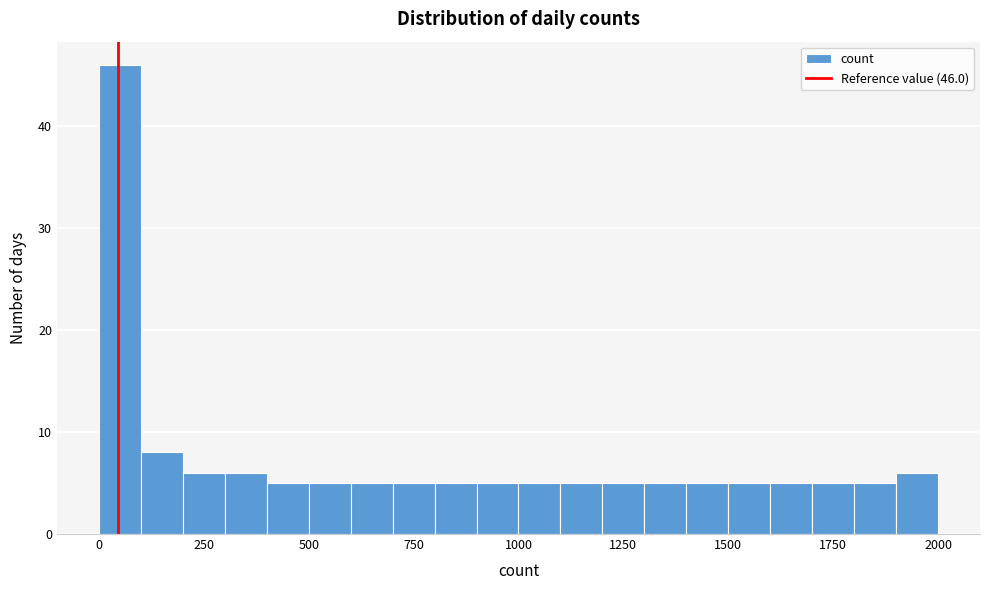

Read against the x-axis, roughly where is the centre of the tallest bar?

50